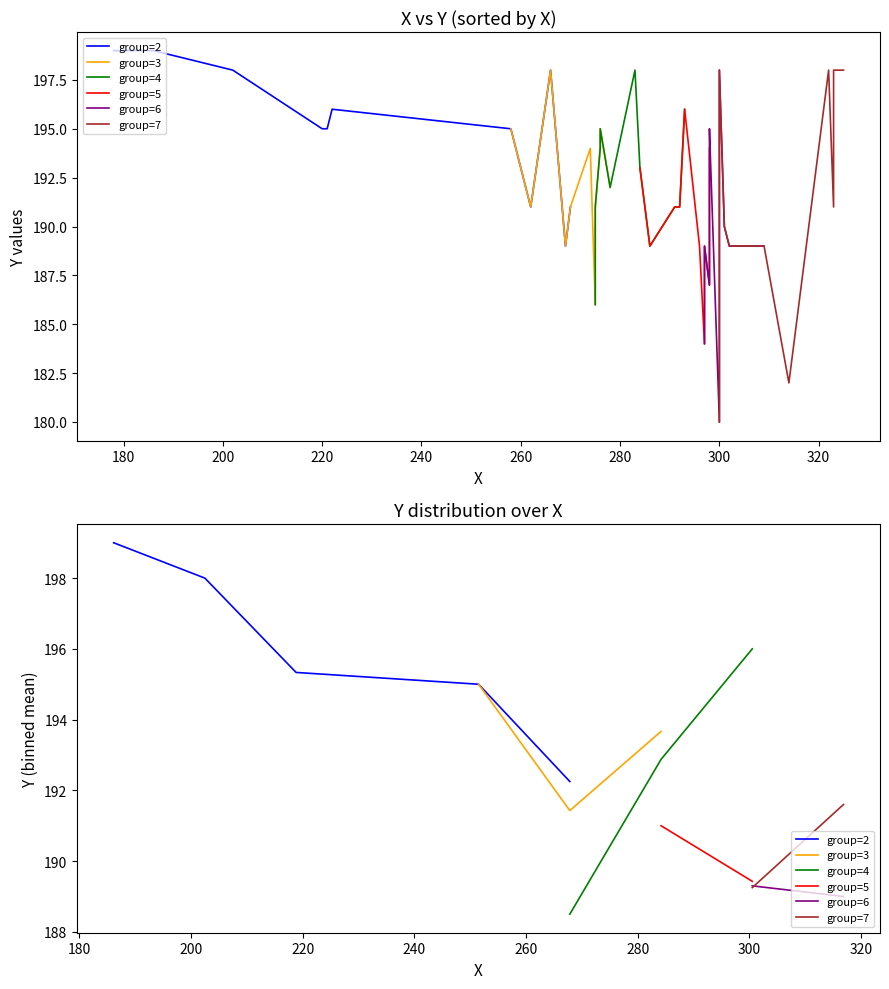

True or false: there are more than 2 points higher than both neighbors.

False